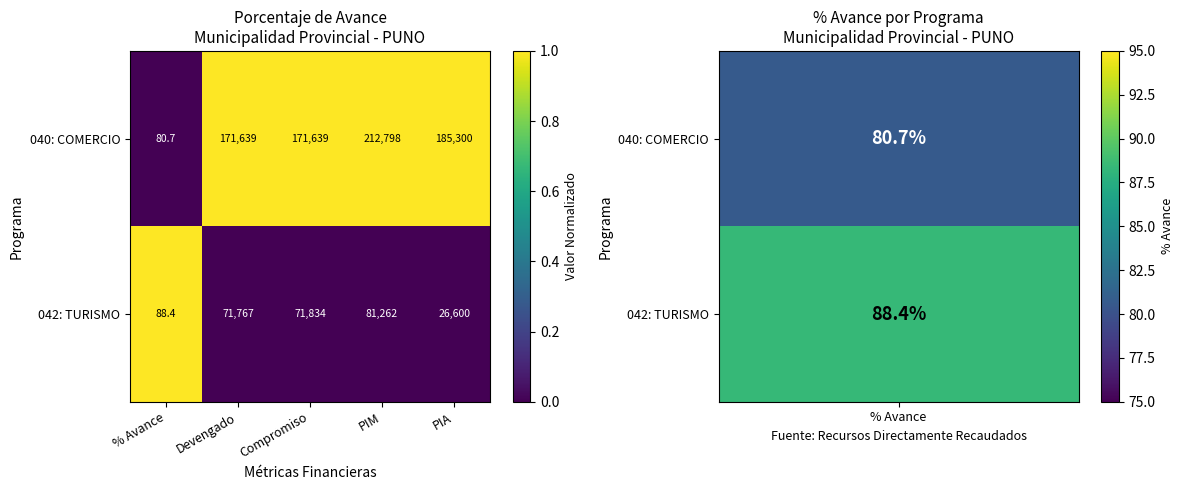

Reading left to right, transcribe all the data shown in this chart.

040: COMERCIO: 80.7	171639.0	171639.0	212798.0	185300.0
042: TURISMO: 88.4	71767.0	71834.0	81262.0	26600.0